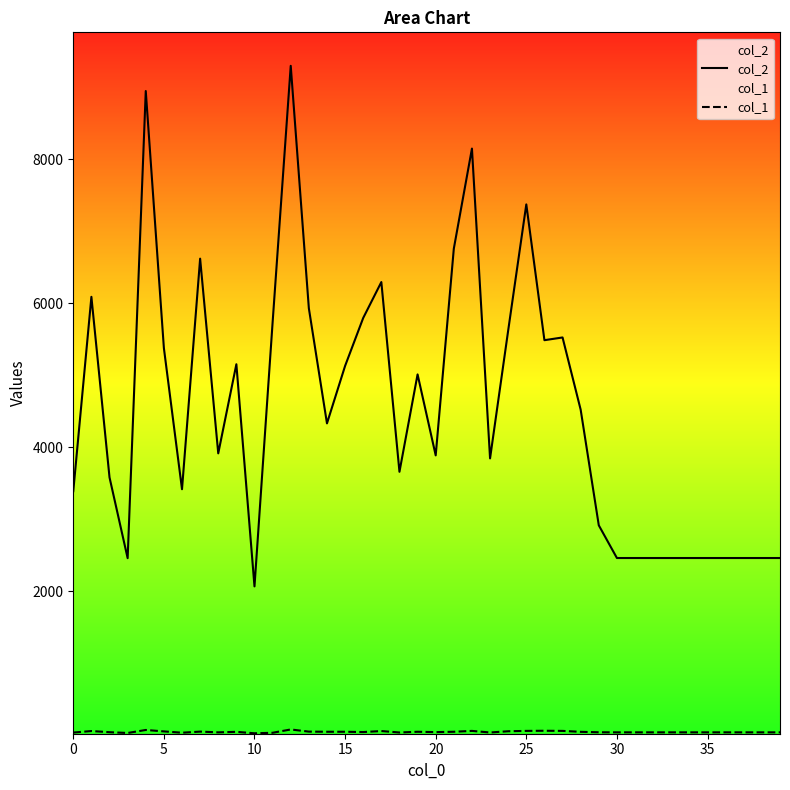

What are all the series names shown in the legend?

col_2, col_1